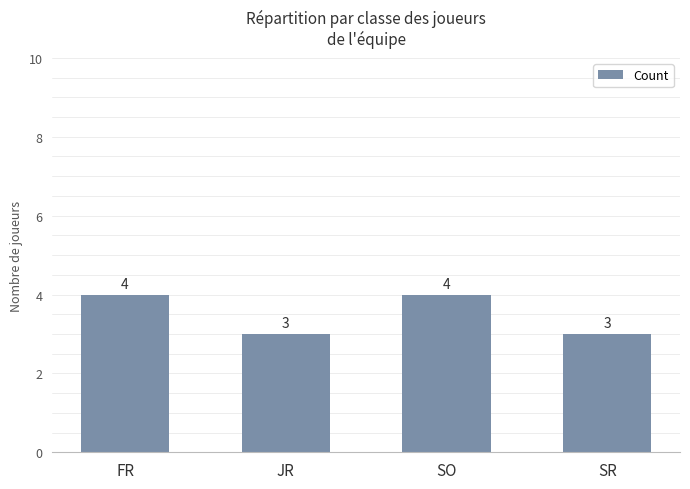

What is the smallest value displayed?

3